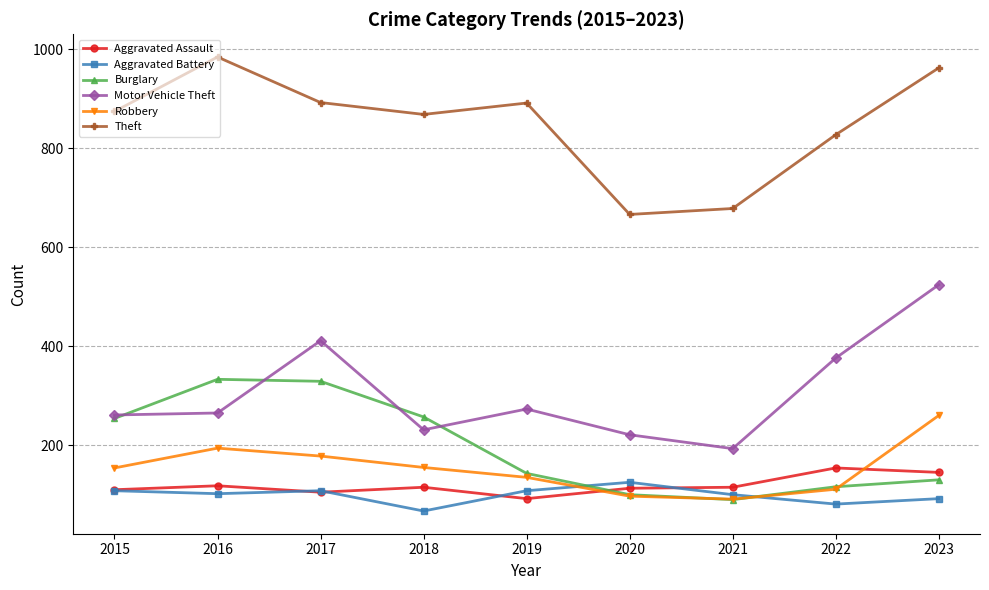

True or false: Theft has more than 2 points higher than both neighbors.

False